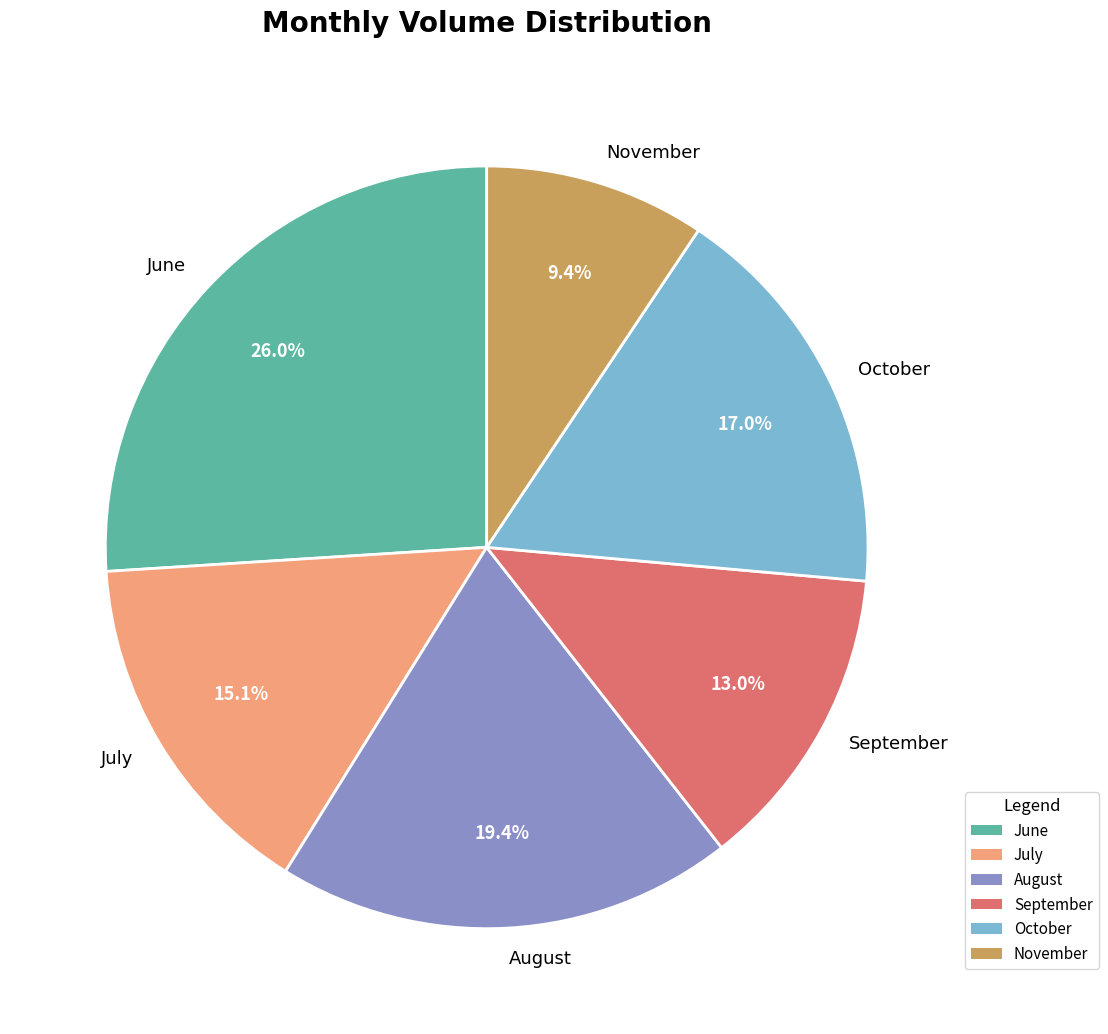

What portion of the pie excludes August?

80.6%